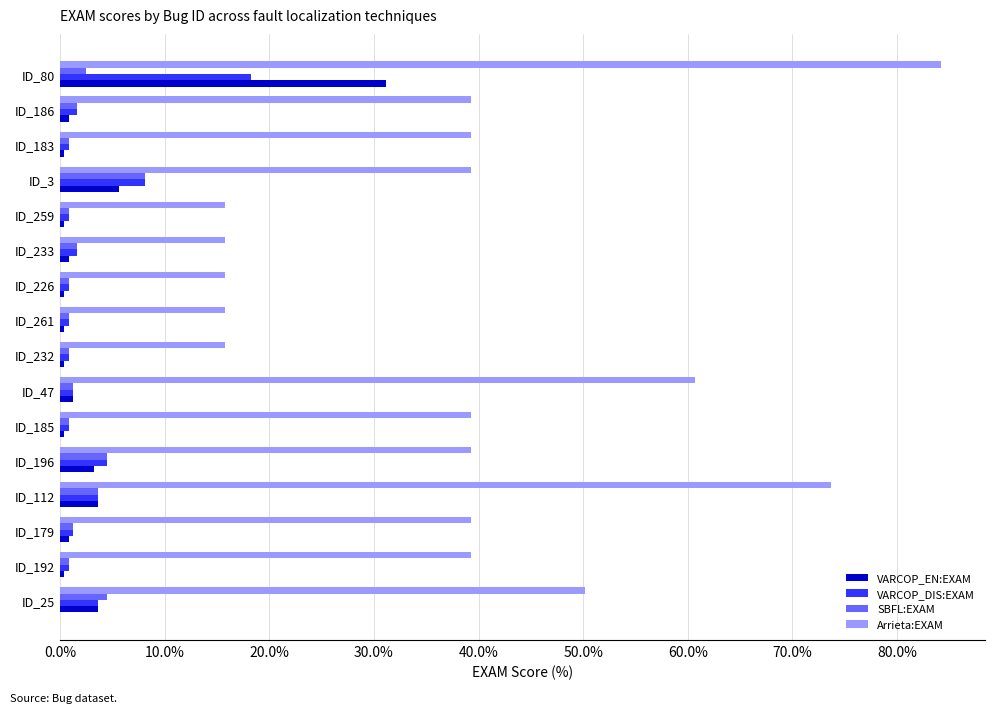

What is the lowest value of the Arrieta:EXAM series?

15.8